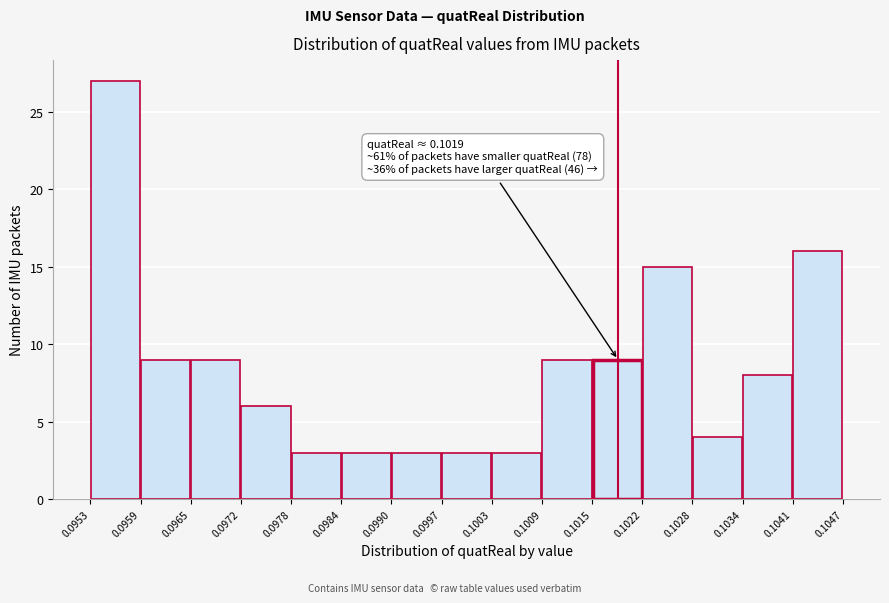

Over which range of the x-axis is the bar tallest?

0.0953 to 0.0959